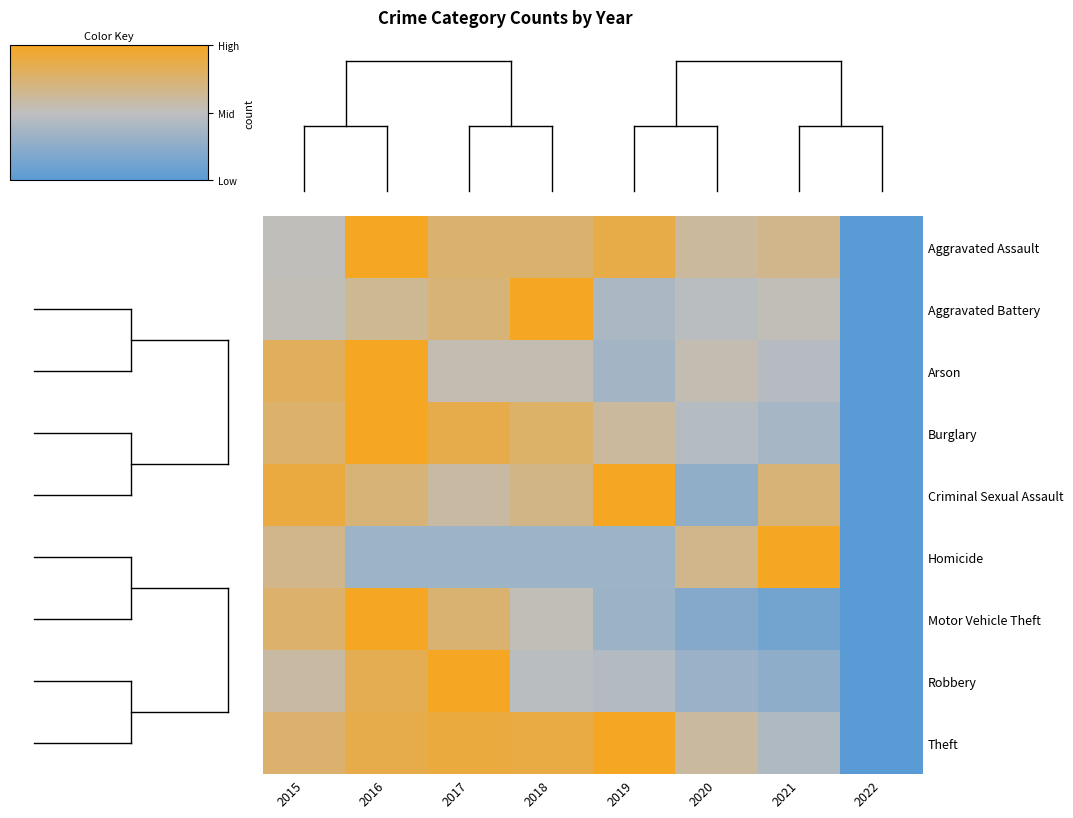

Reading right to left, what are all the values shown in this chart?

Aggravated Assault: 2022=0.0	2021=0.7	2020=0.6	2019=0.9	2018=0.8	2017=0.8	2016=1.0	2015=0.5
Aggravated Battery: 2022=0.0	2021=0.5	2020=0.5	2019=0.4	2018=1.0	2017=0.7	2016=0.6	2015=0.5
Arson: 2022=0.0	2021=0.5	2020=0.5	2019=0.4	2018=0.5	2017=0.5	2016=1.0	2015=0.8
Burglary: 2022=0.0	2021=0.4	2020=0.4	2019=0.6	2018=0.8	2017=0.9	2016=1.0	2015=0.8
Criminal Sexual Assault: 2022=0.0	2021=0.7	2020=0.3	2019=1.0	2018=0.7	2017=0.6	2016=0.7	2015=0.9
Homicide: 2022=0.0	2021=1.0	2020=0.7	2019=0.3	2018=0.3	2017=0.3	2016=0.3	2015=0.7
Motor Vehicle Theft: 2022=0.0	2021=0.1	2020=0.2	2019=0.3	2018=0.5	2017=0.7	2016=1.0	2015=0.8
Robbery: 2022=0.0	2021=0.3	2020=0.3	2019=0.4	2018=0.5	2017=1.0	2016=0.8	2015=0.6
Theft: 2022=0.0	2021=0.4	2020=0.6	2019=1.0	2018=0.9	2017=0.9	2016=0.9	2015=0.8